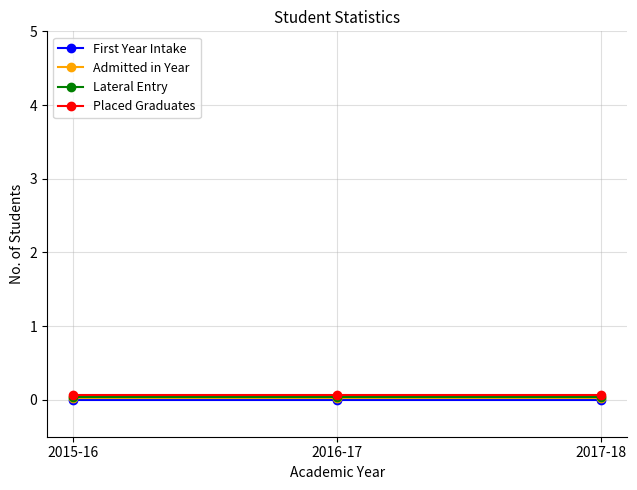

What is the spread (max minus min) of values at 2015-16?

0.1